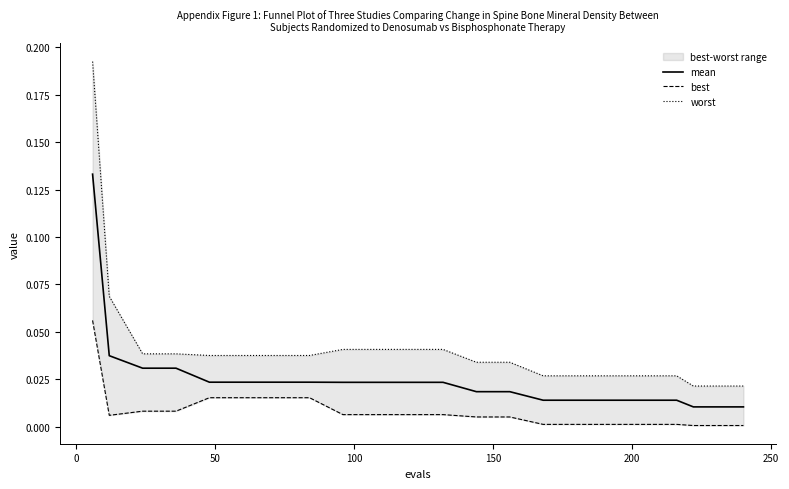

True or false: worst and mean cross at least once.

False